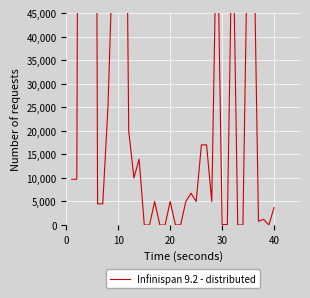

How many lines are shown in the chart?

1